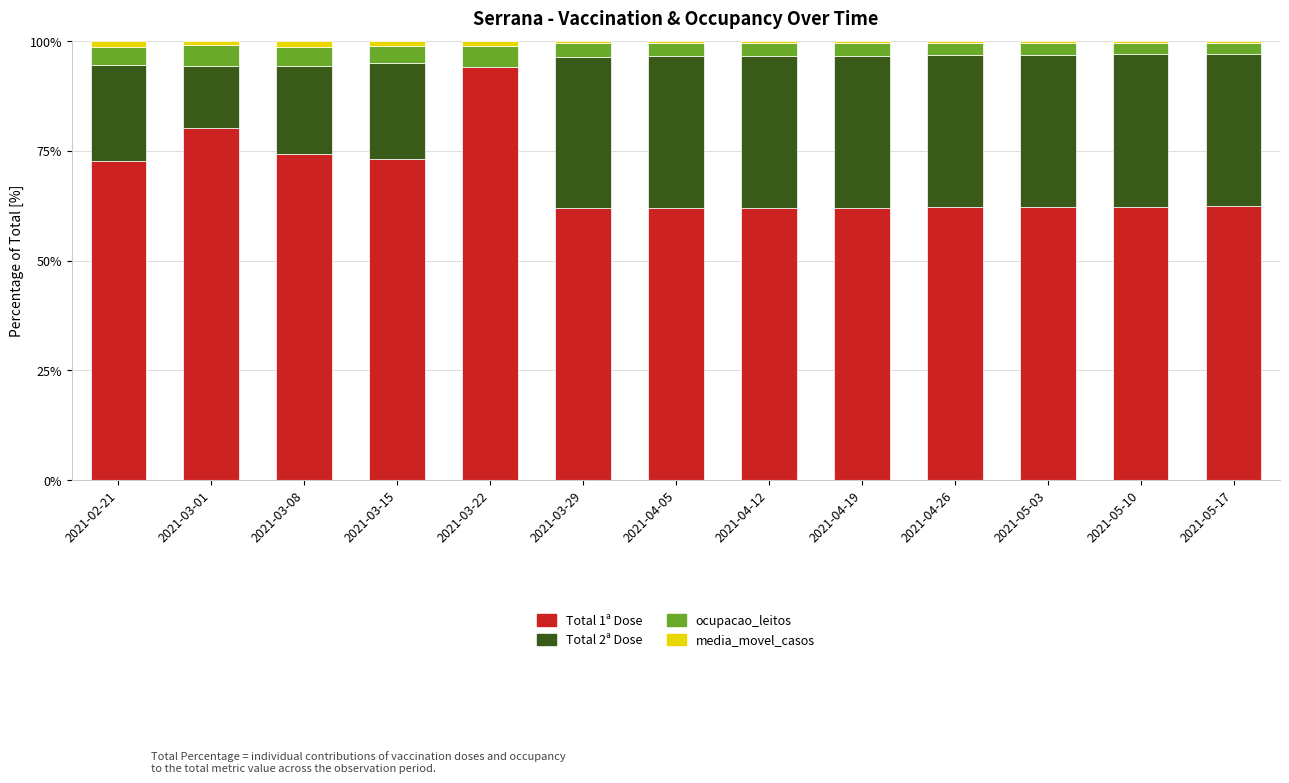

What is the sum of all Total 1ª Dose values?

891.5